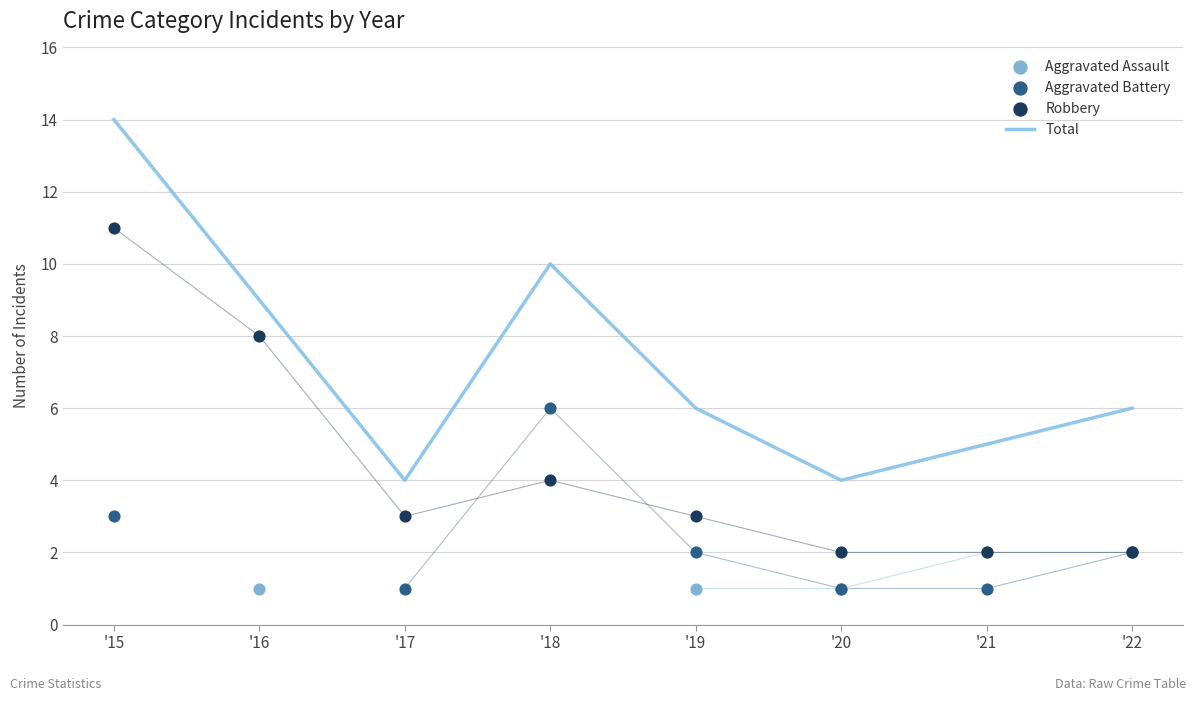

Which series has the widest spread of Y values?

Total